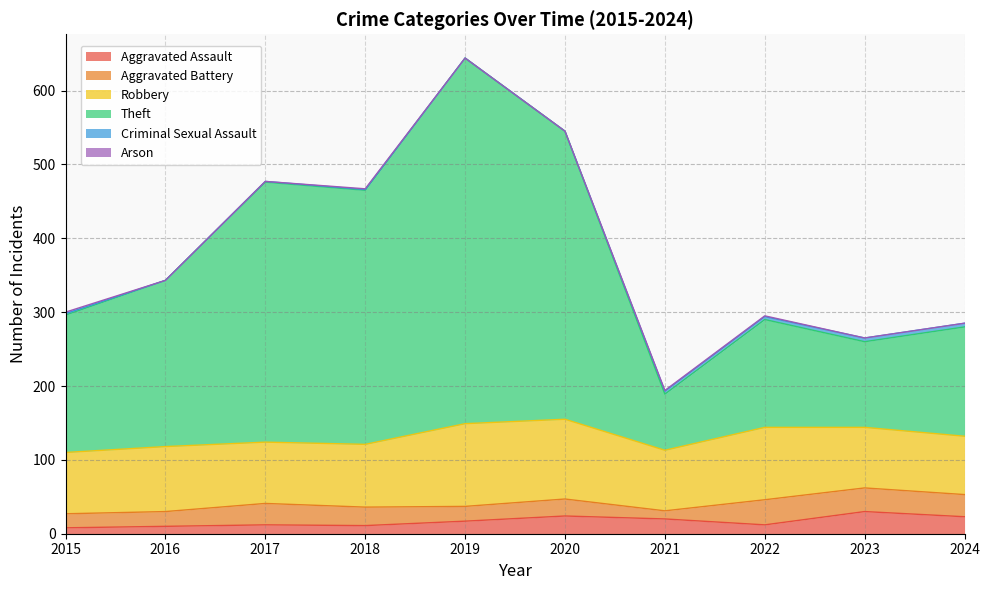

True or false: Arson has more than 1 interior local peaks.

False